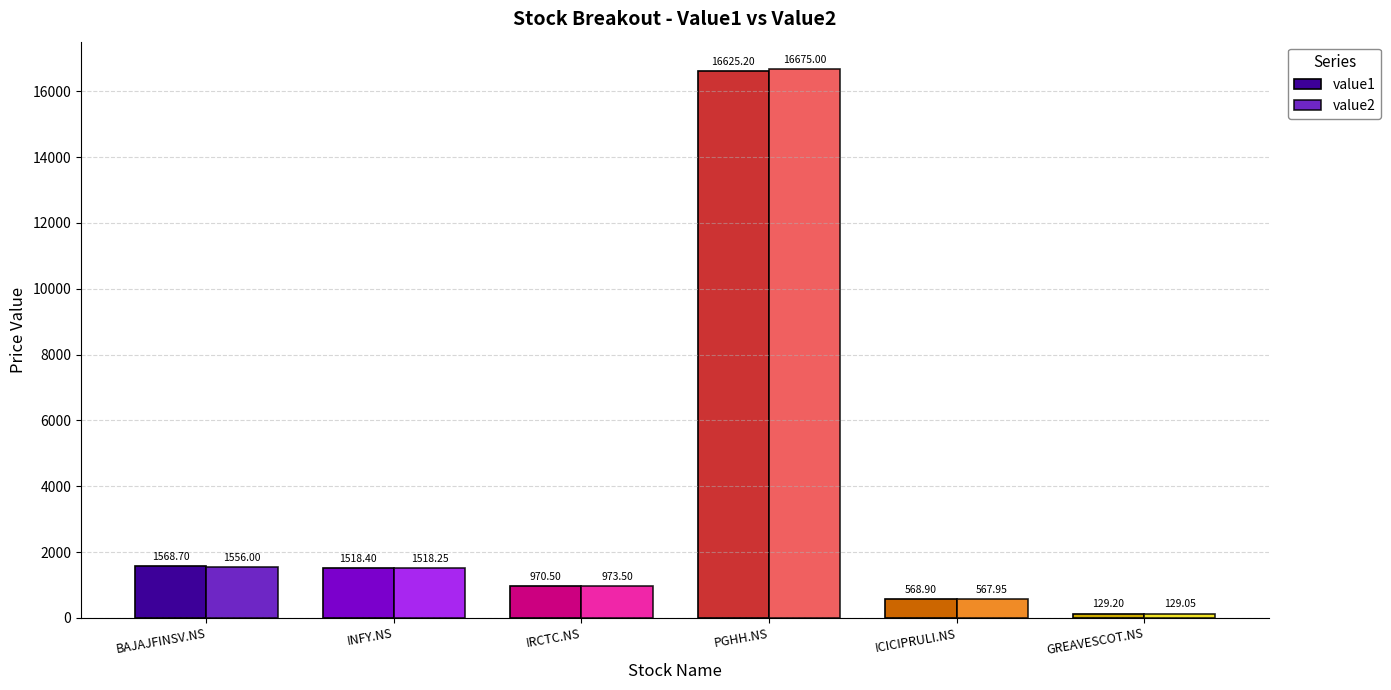

What is the difference between the highest and lowest values at BAJAJFINSV.NS?

12.7